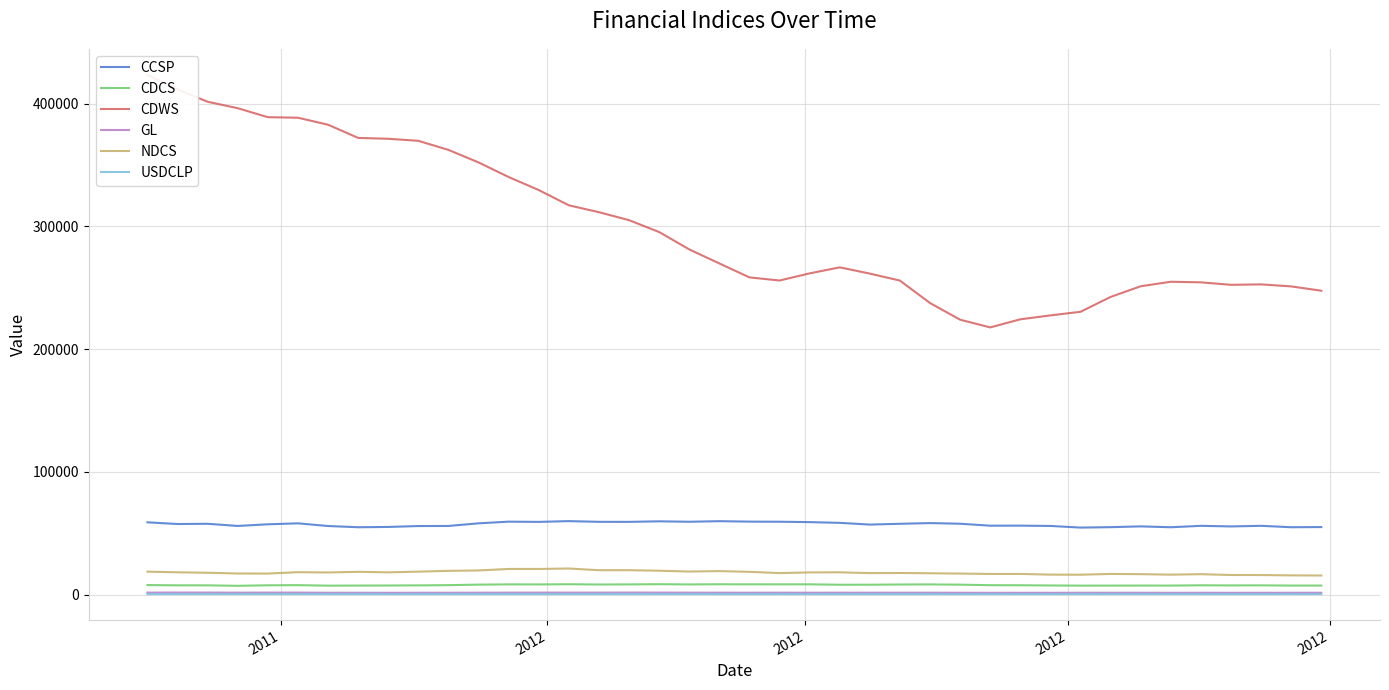

What is the maximum value shown in the chart?

423475.0